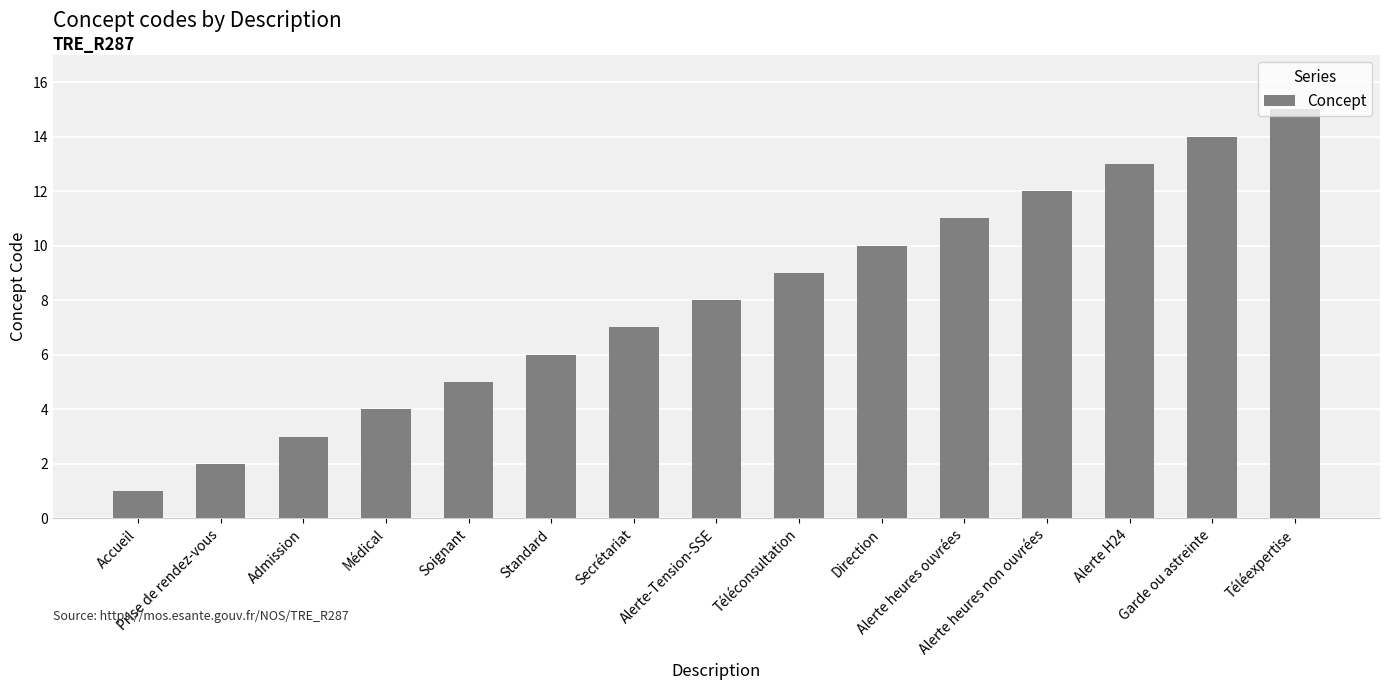

Is it true that the value at Direction is 10?

True